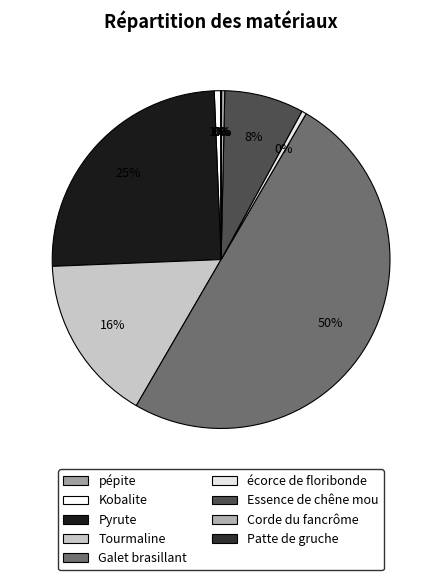

To the nearest percent, what is the combined percentage of Kobalite and Patte de gruche?

1%